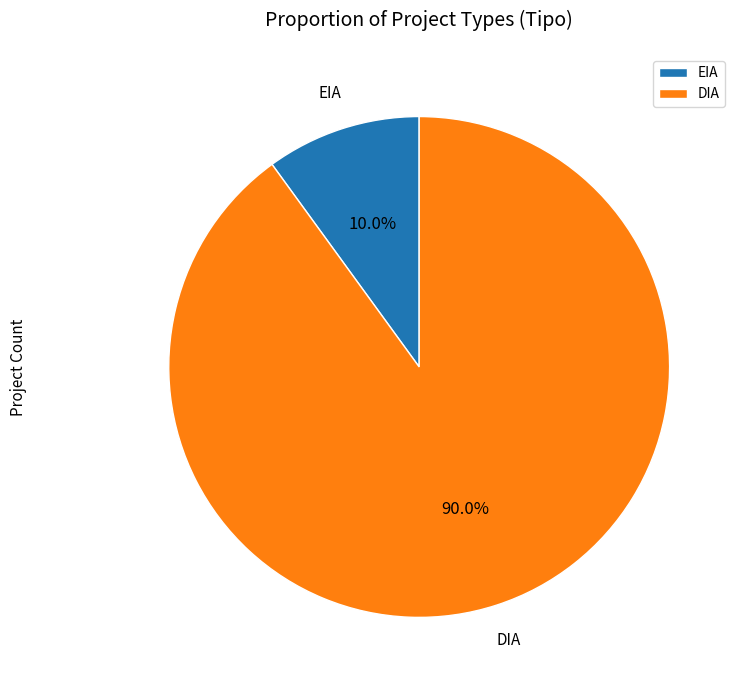

Which category accounts for the majority?

DIA